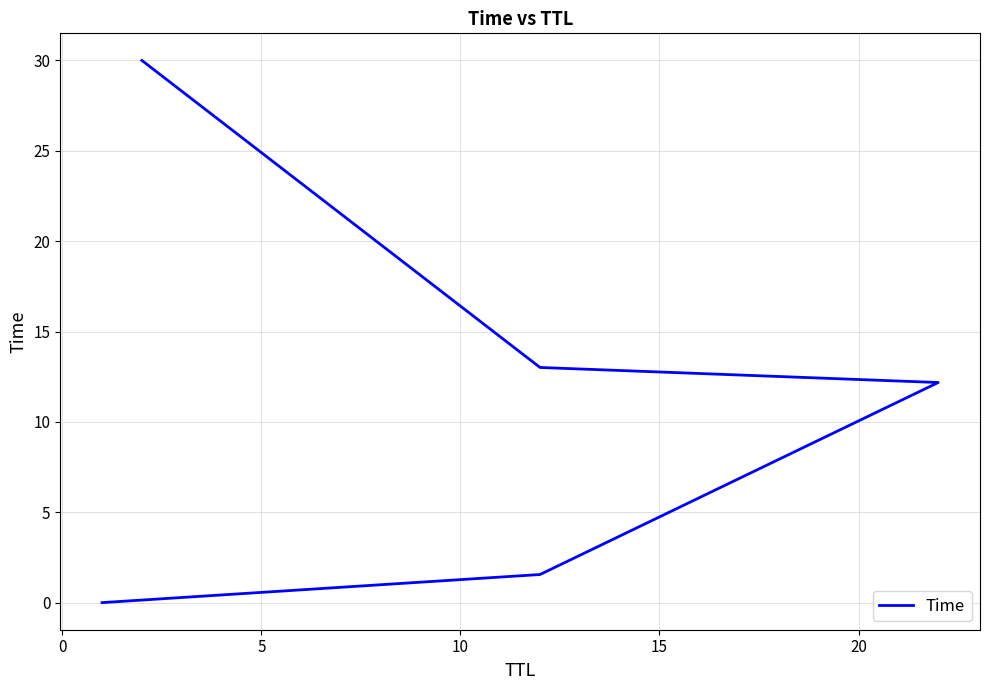

What is the change in value from 0 to 15?

+28.4